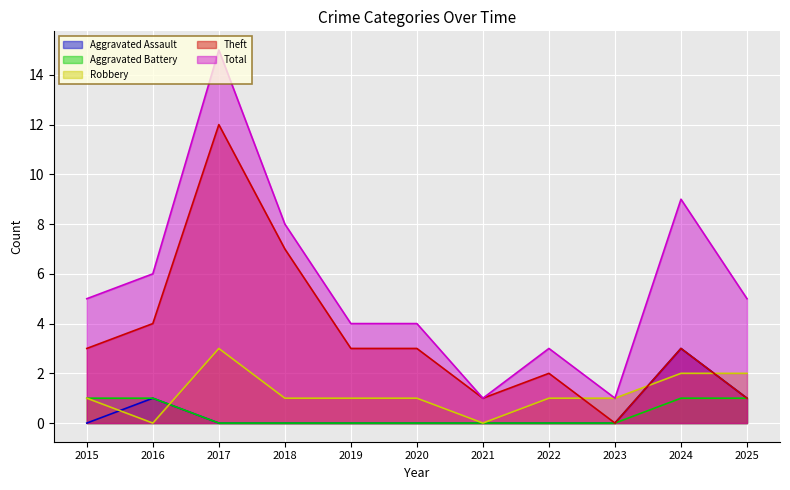

How many values in Aggravated Assault are above zero?

3